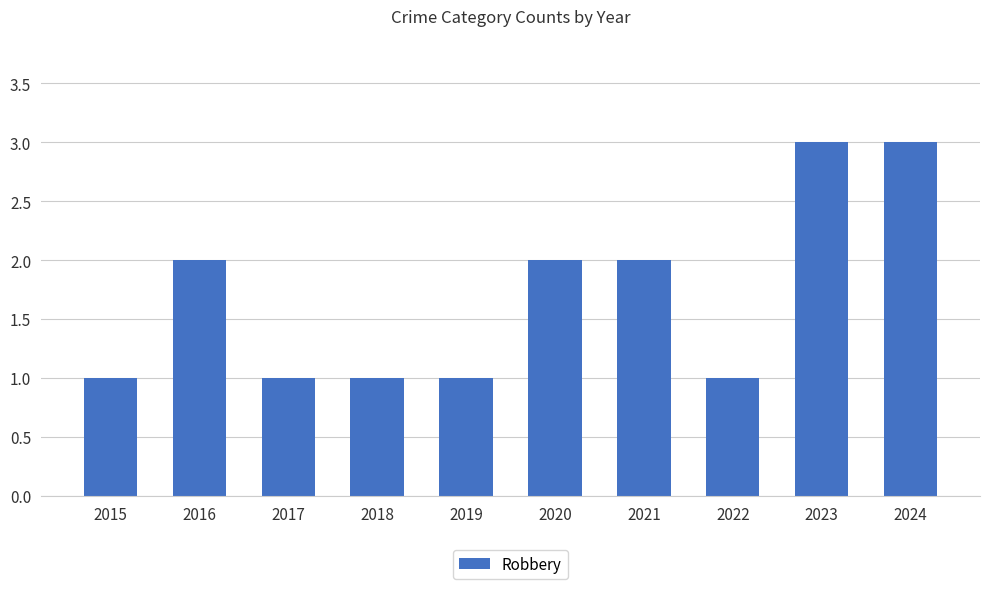

Reading left to right, transcribe all the data shown in this chart.

1	2	1	1	1	2	2	1	3	3